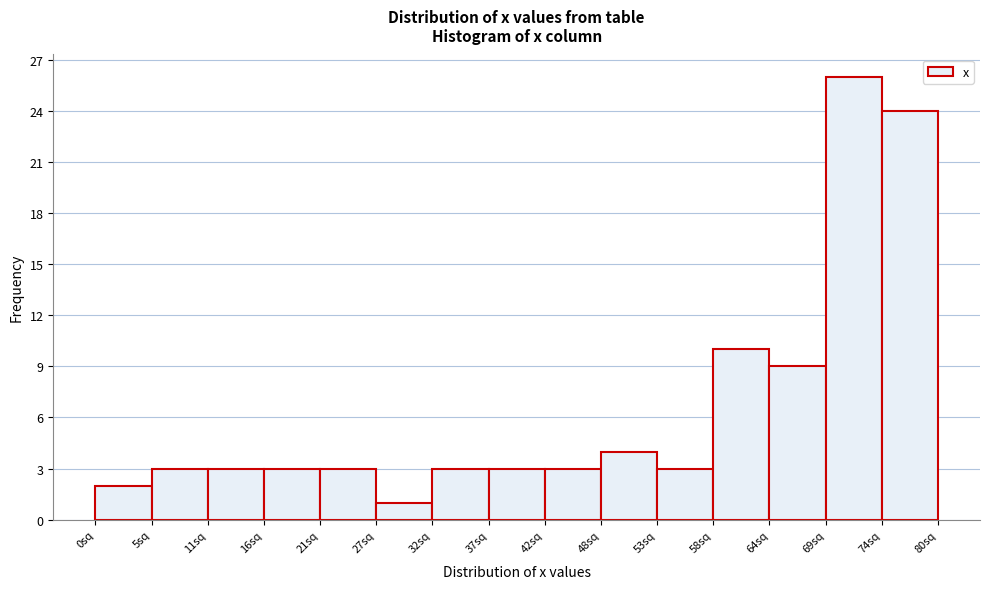

Over which range of the x-axis is the bar tallest?

69 to 74